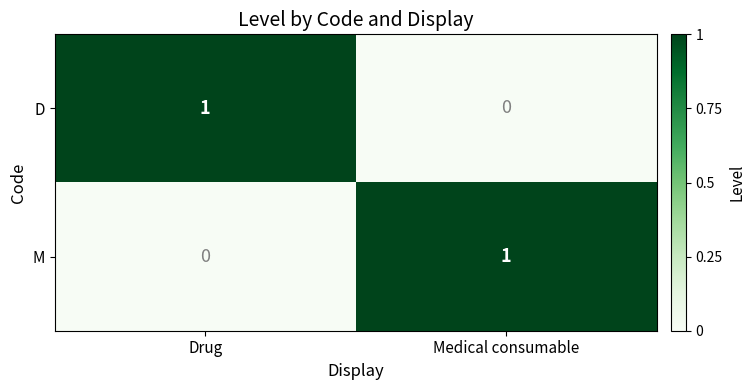

Reading right to left, extract all data points from this chart.

D: 0	1
M: 1	0